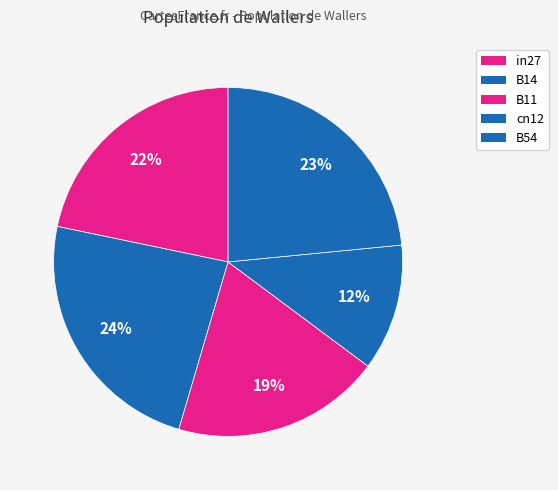

Is it true that in27 is 35% of the pie?

False